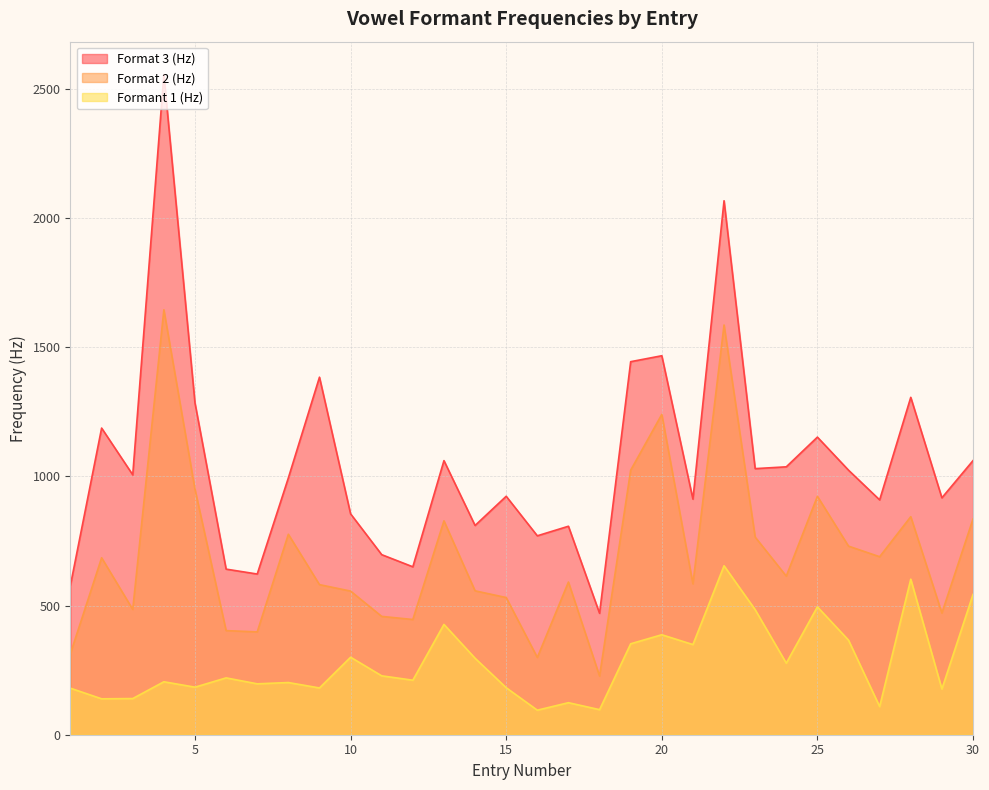

What is the maximum value for Formant 1 (Hz)?

654